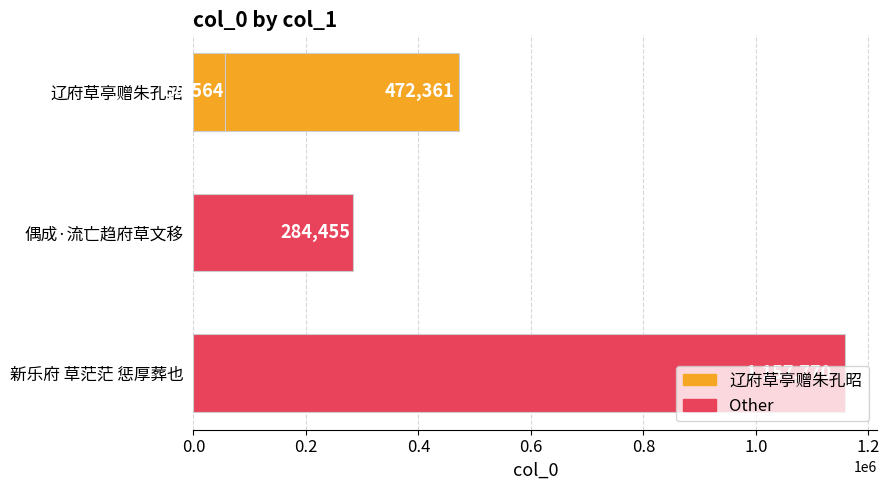

Count the values in the range 284455 to 1157770.

3